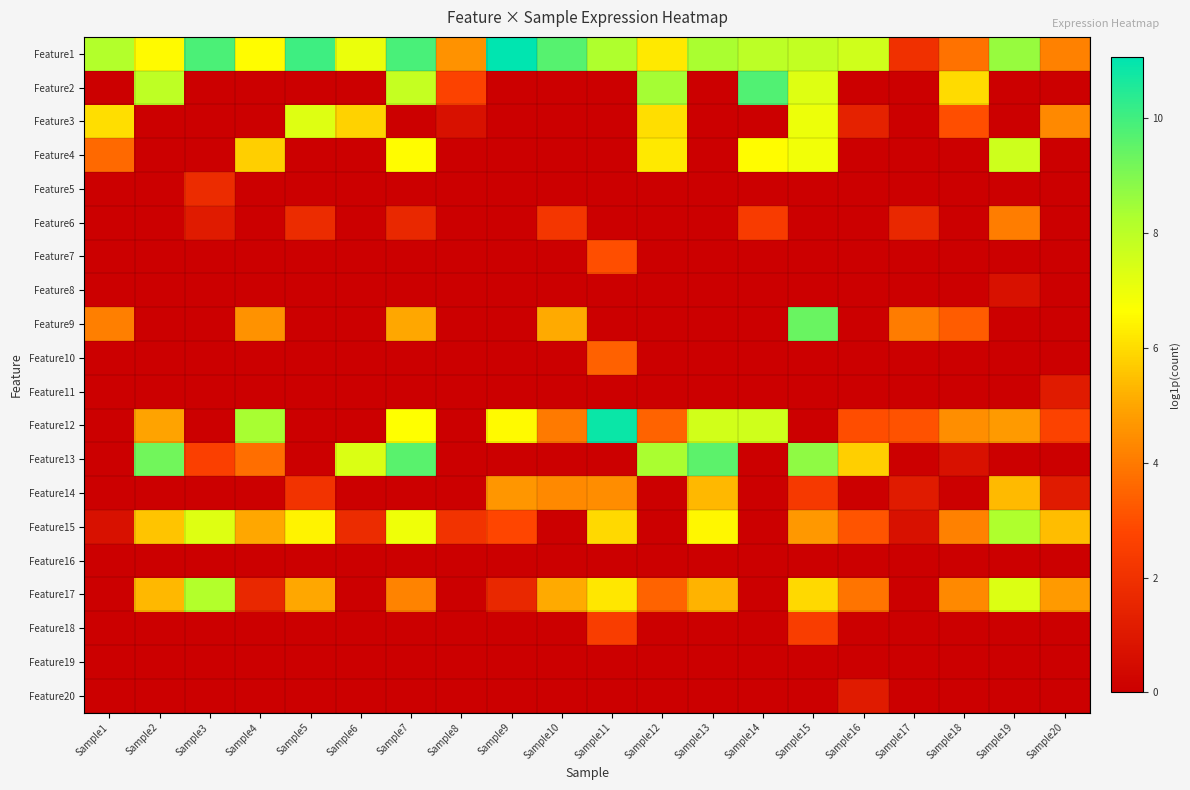

What is the spread (max minus min) of values at Sample10?

9.7